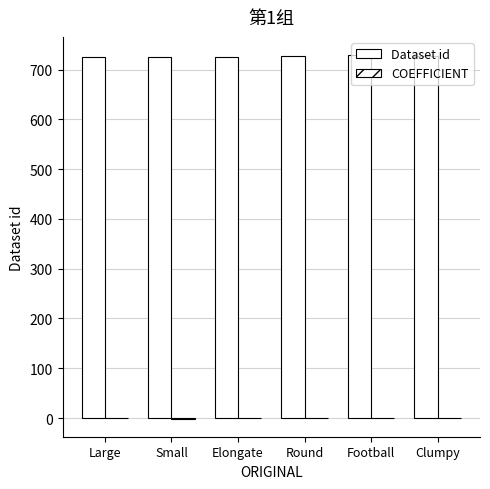

At how many categories does at least one series exceed 217?

6